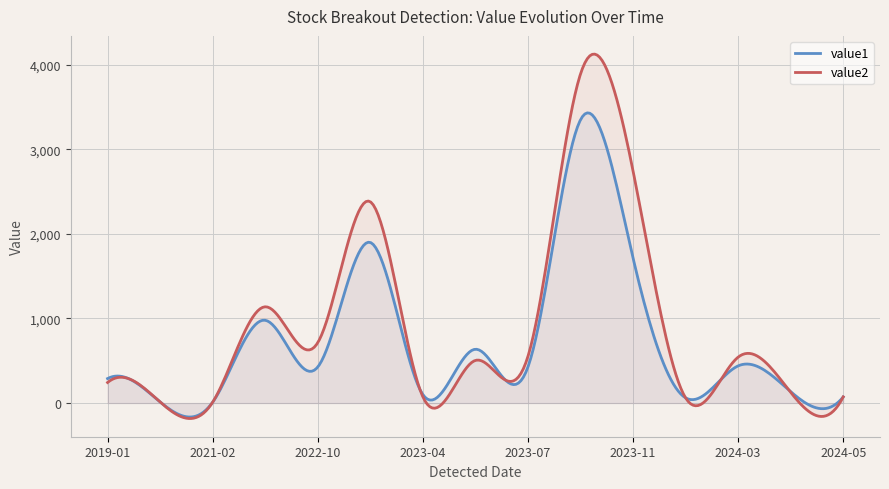

In value2, how many points are higher than both neighbors (excluding endpoints)?

6